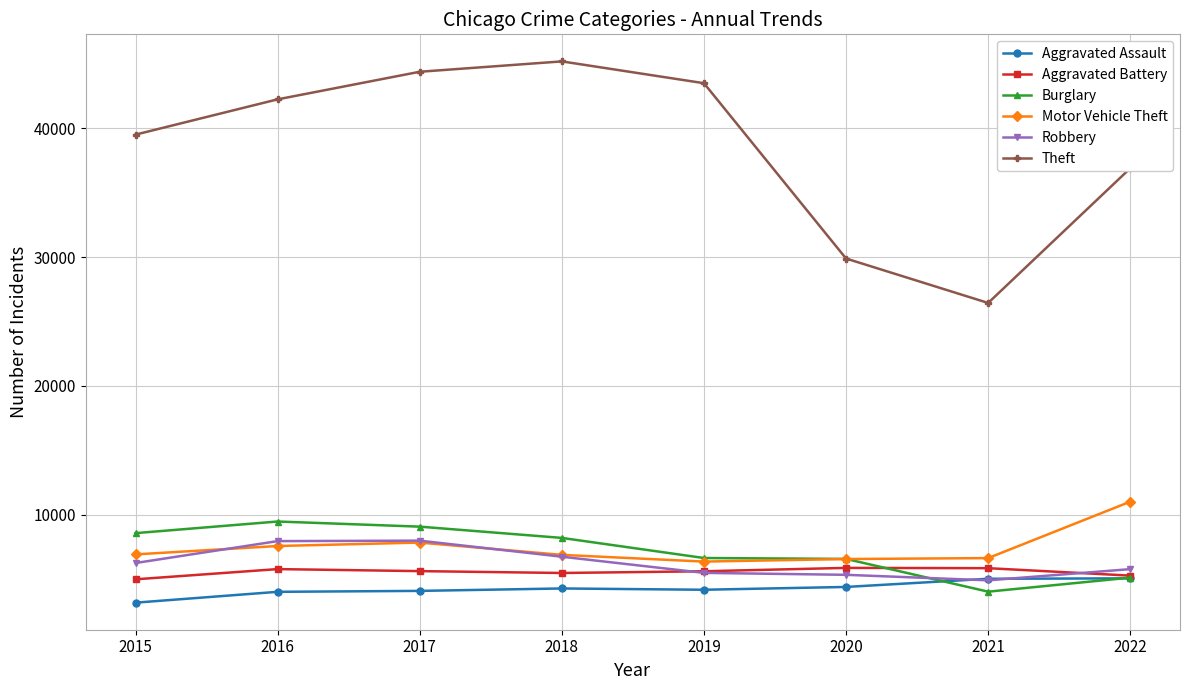

What is the difference between the maximum and minimum values in the Aggravated Battery series?

887